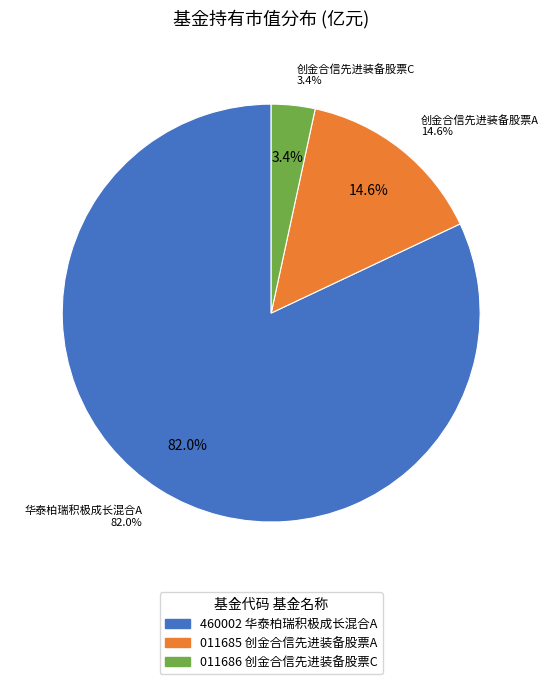

To the nearest percent, what percentage of the pie is 华泰柏瑞积极成长混合A?

82%